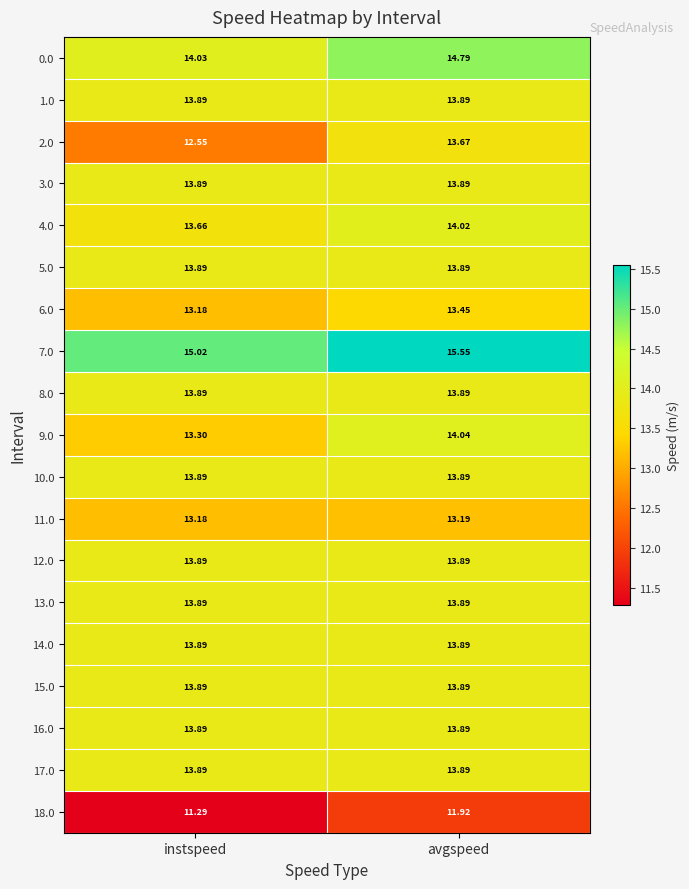

At which label is 2.0 closest to 13?

instspeed